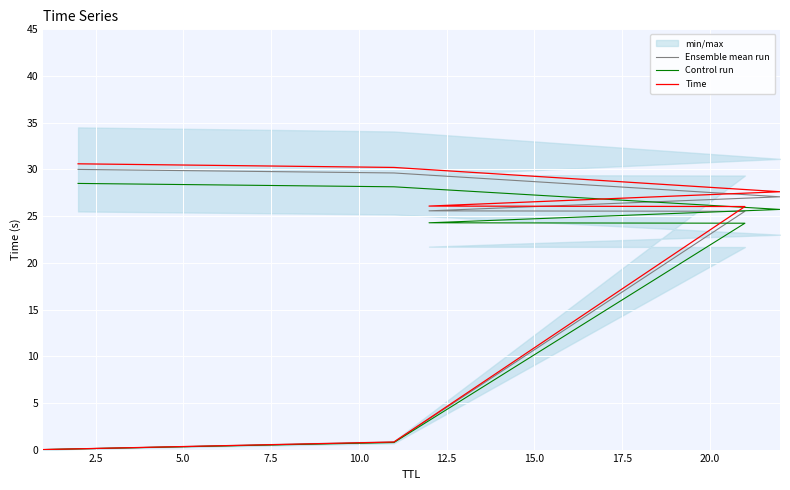

How many lines are shown in the chart?

3